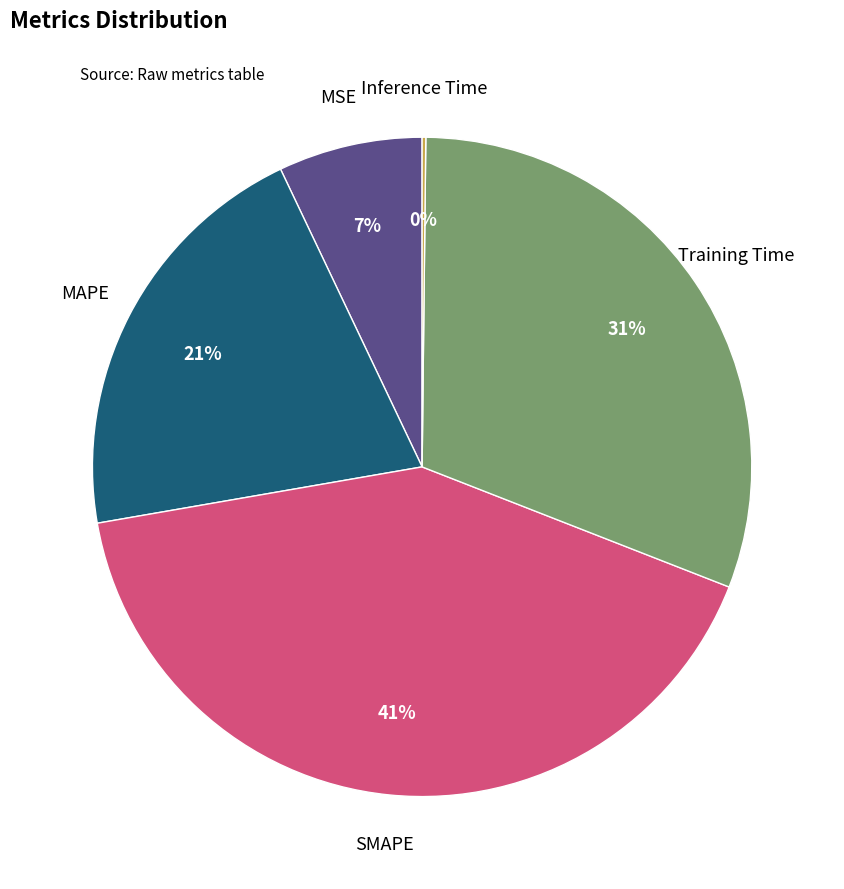

To the nearest percent, what is the difference between the largest and smallest slice percentages?

41%